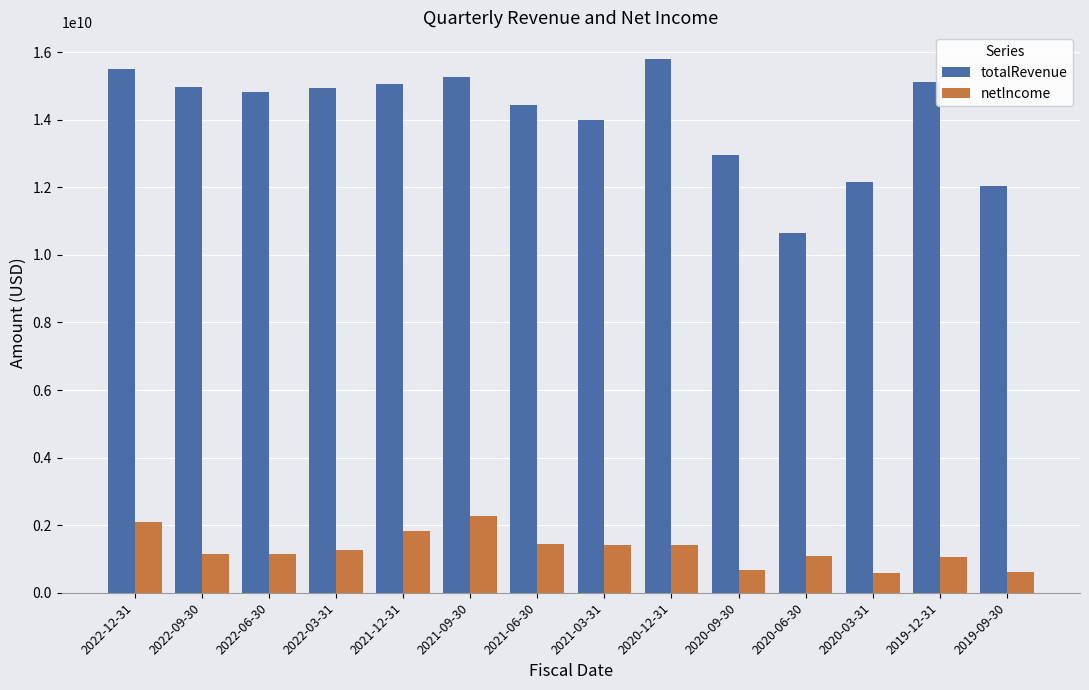

What are all the series names shown in the legend?

totalRevenue, netIncome